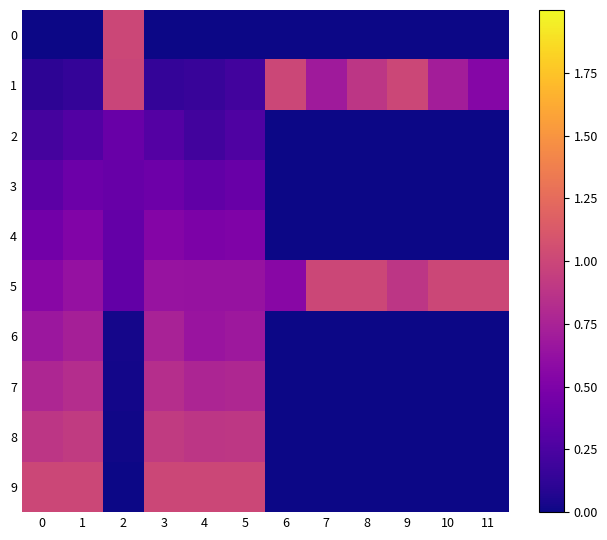

Reading left to right, list all the values displayed in this chart.

0: 0=0.0	1=0.0	2=1.0	3=0.0	4=0.0	5=0.0	6=0.0	7=0.0	8=0.0	9=0.0	10=0.0	11=0.0
1: 0=0.1	1=0.1	2=1.0	3=0.1	4=0.2	5=0.2	6=1.0	7=0.7	8=0.9	9=1.0	10=0.7	11=0.5
2: 0=0.2	1=0.3	2=0.4	3=0.3	4=0.2	5=0.3	6=0.0	7=0.0	8=0.0	9=0.0	10=0.0	11=0.0
3: 0=0.3	1=0.4	2=0.4	3=0.4	4=0.4	5=0.4	6=0.0	7=0.0	8=0.0	9=0.0	10=0.0	11=0.0
4: 0=0.4	1=0.5	2=0.4	3=0.5	4=0.5	5=0.5	6=0.0	7=0.0	8=0.0	9=0.0	10=0.0	11=0.0
5: 0=0.6	1=0.6	2=0.4	3=0.6	4=0.6	5=0.6	6=0.6	7=1.0	8=1.0	9=0.9	10=1.0	11=1.0
6: 0=0.7	1=0.7	2=0.0	3=0.7	4=0.6	5=0.7	6=0.0	7=0.0	8=0.0	9=0.0	10=0.0	11=0.0
7: 0=0.8	1=0.8	2=0.0	3=0.8	4=0.8	5=0.8	6=0.0	7=0.0	8=0.0	9=0.0	10=0.0	11=0.0
8: 0=0.9	1=0.9	2=0.0	3=0.9	4=0.9	5=0.9	6=0.0	7=0.0	8=0.0	9=0.0	10=0.0	11=0.0
9: 0=1.0	1=1.0	2=0.0	3=1.0	4=1.0	5=1.0	6=0.0	7=0.0	8=0.0	9=0.0	10=0.0	11=0.0